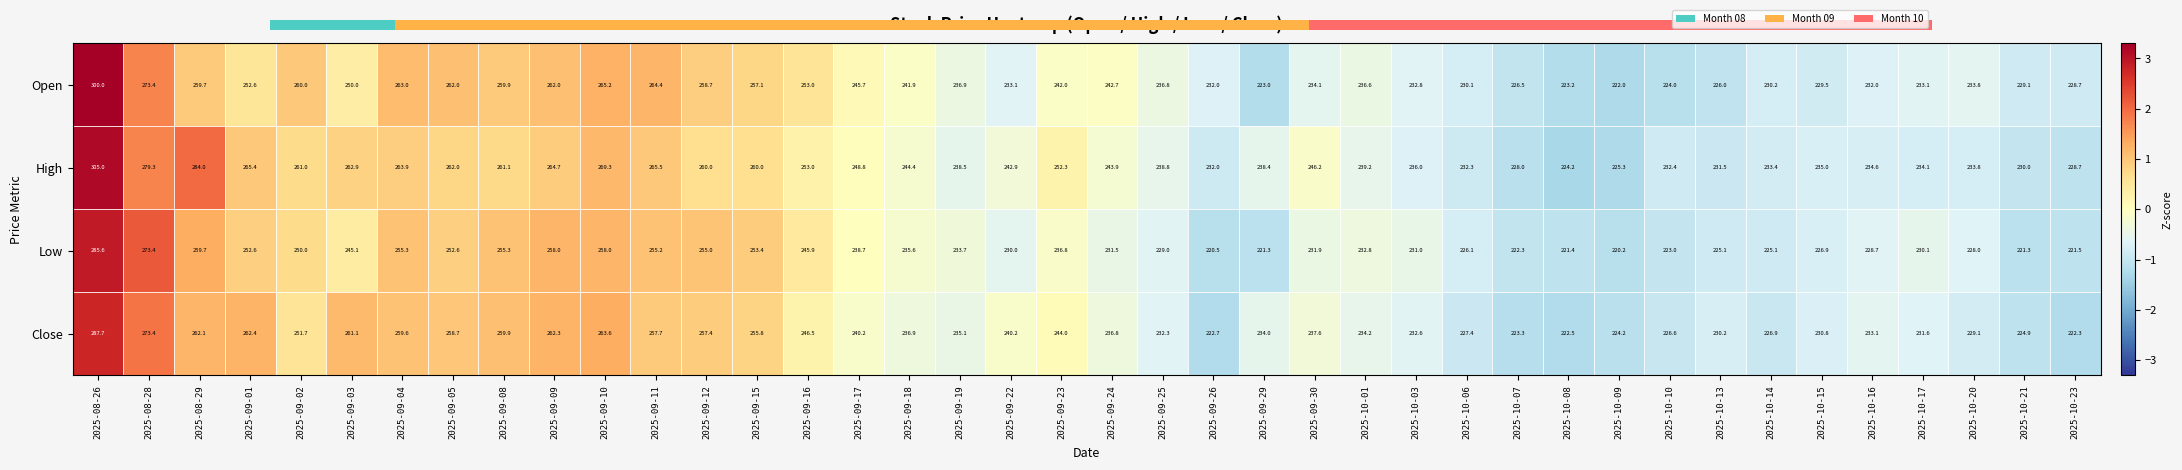

What is the total value across all series at 2025-08-28?

7.5